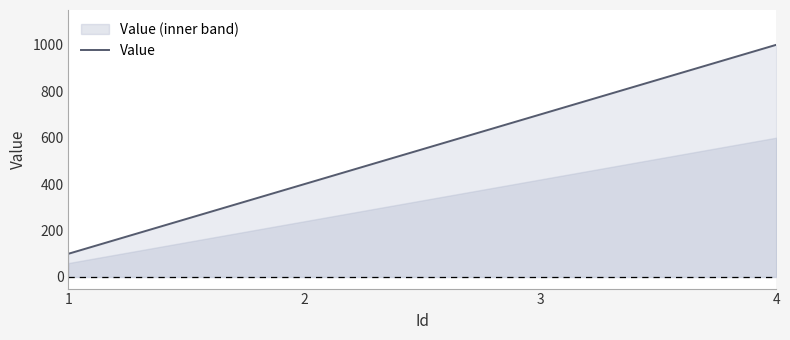

Between 4 and 2, which is larger?

4